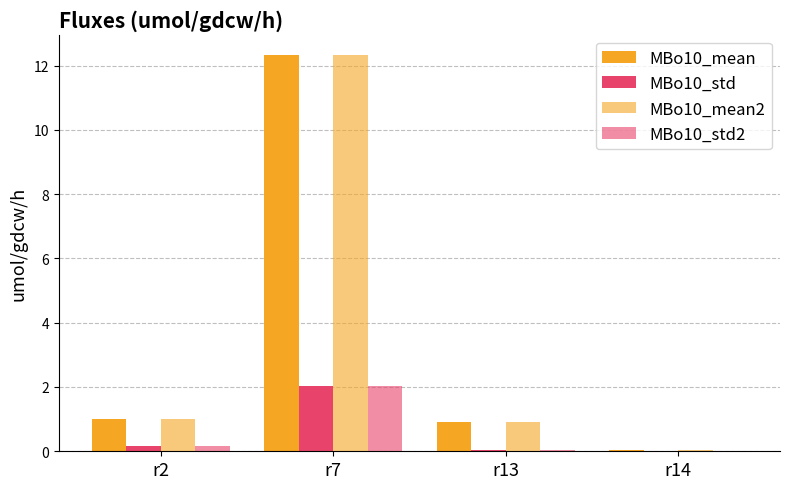

At which category does the chart reach its minimum across all series?

r14